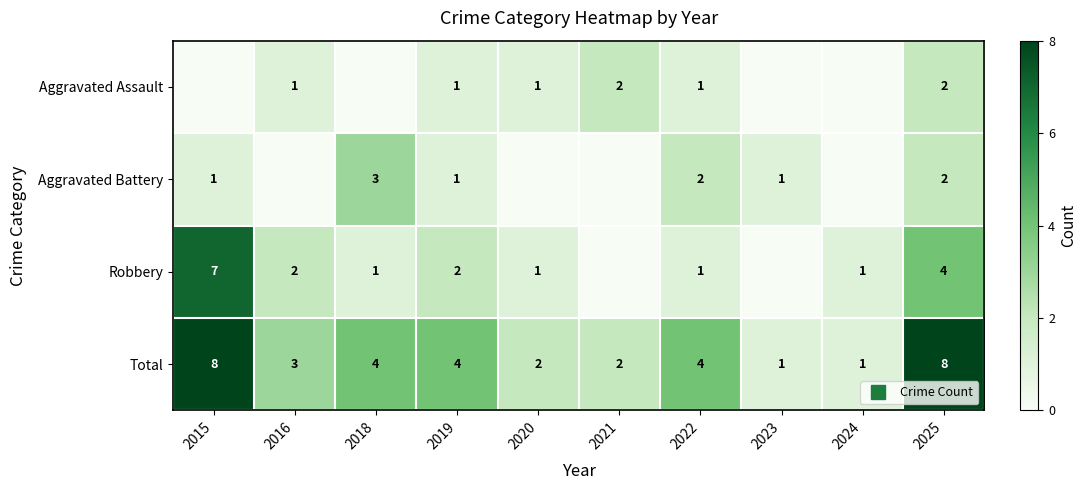

Is the value of Total at 2018 greater than the value of Aggravated Assault at 2020?

Yes